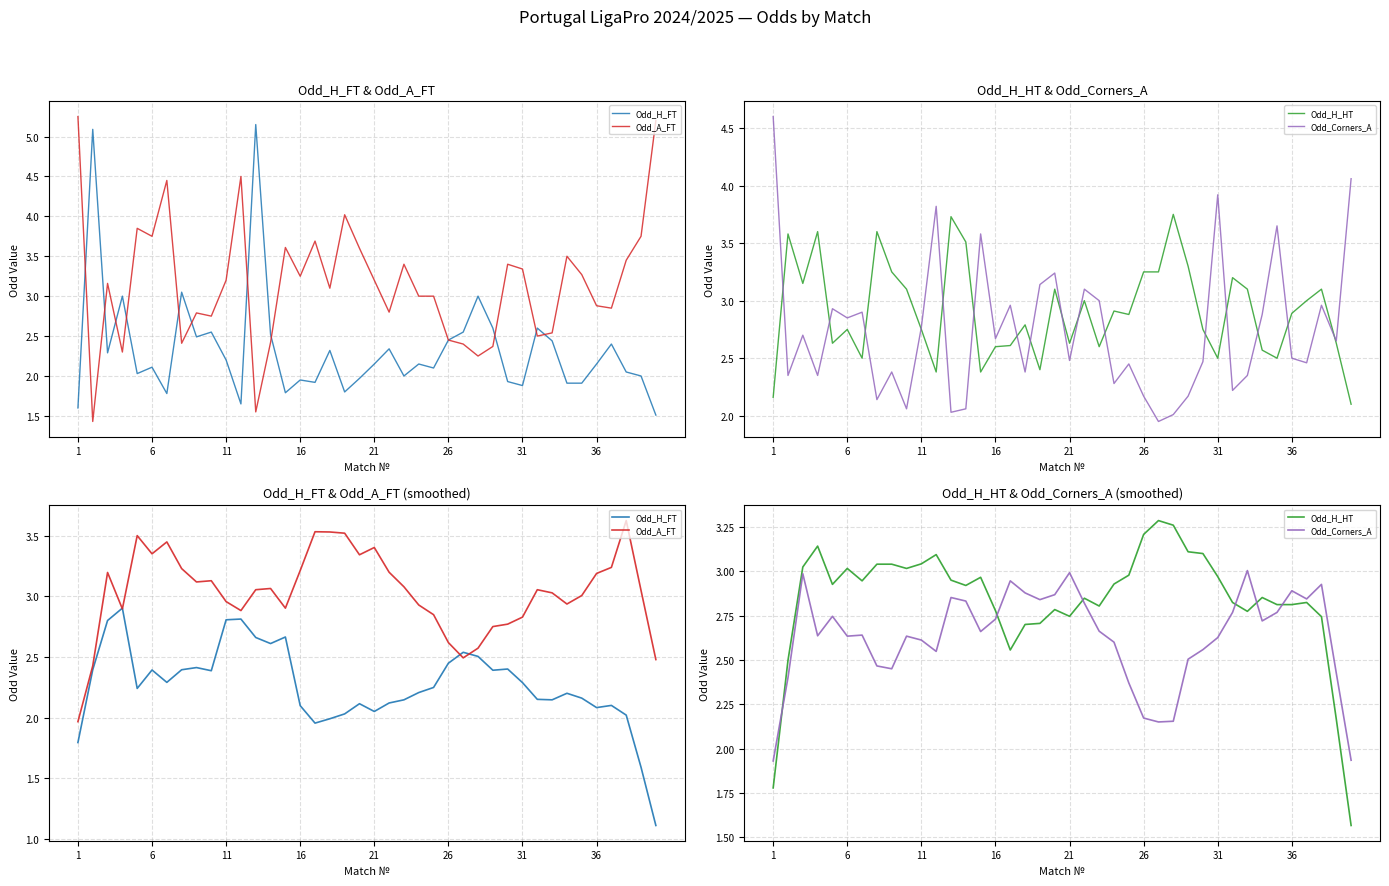

True or false: Odd_Corners_A and Odd_A_FT intersect in this chart.

False